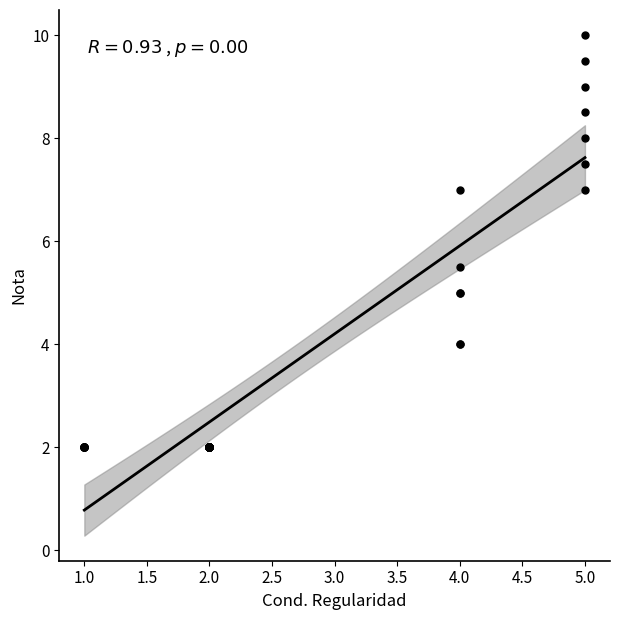

What Y value in the scatter plot is closest to 6?

5.5